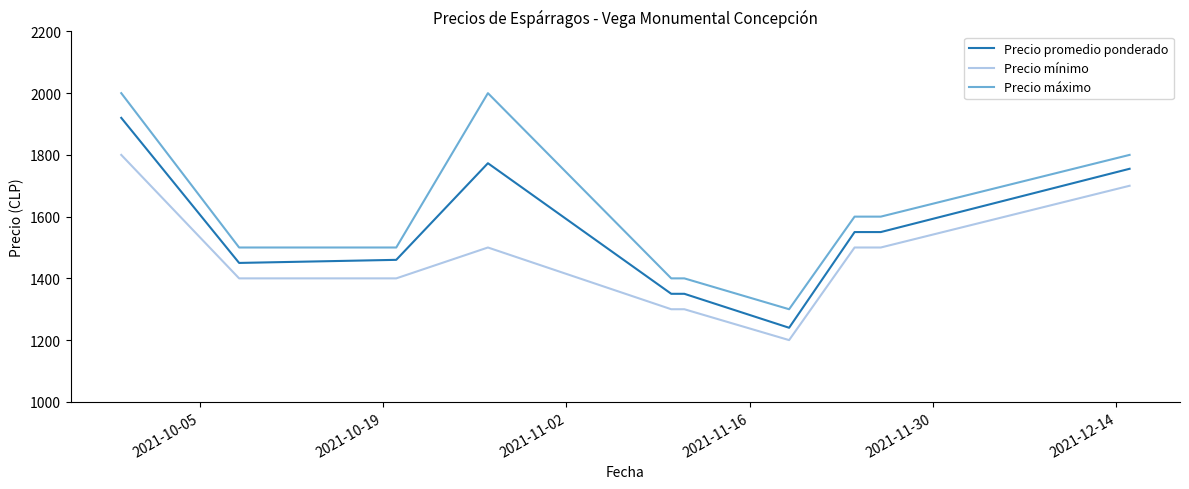

What is the maximum value shown in the chart?

2000